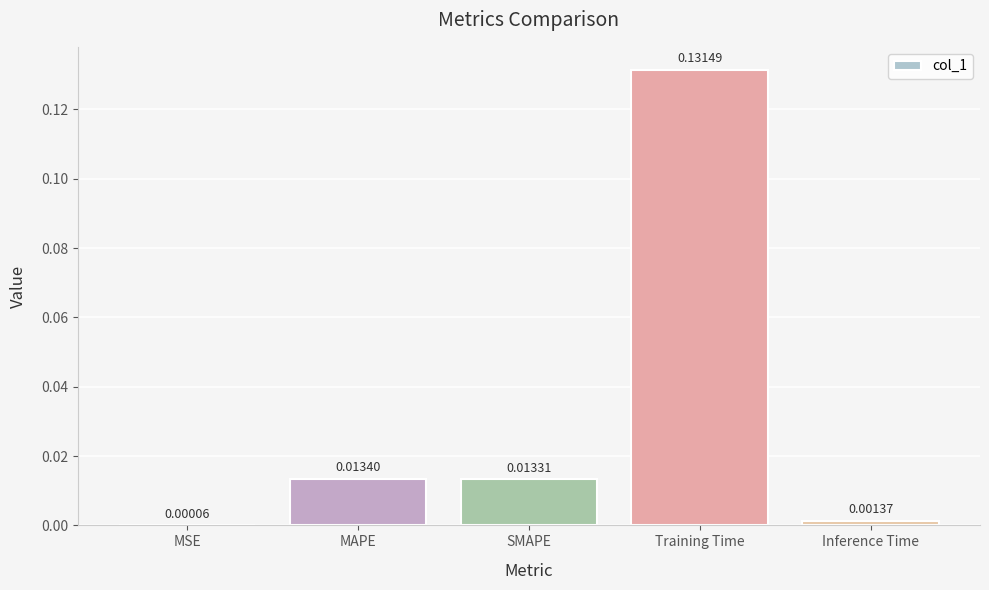

At which label is the value closest to 0?

MSE